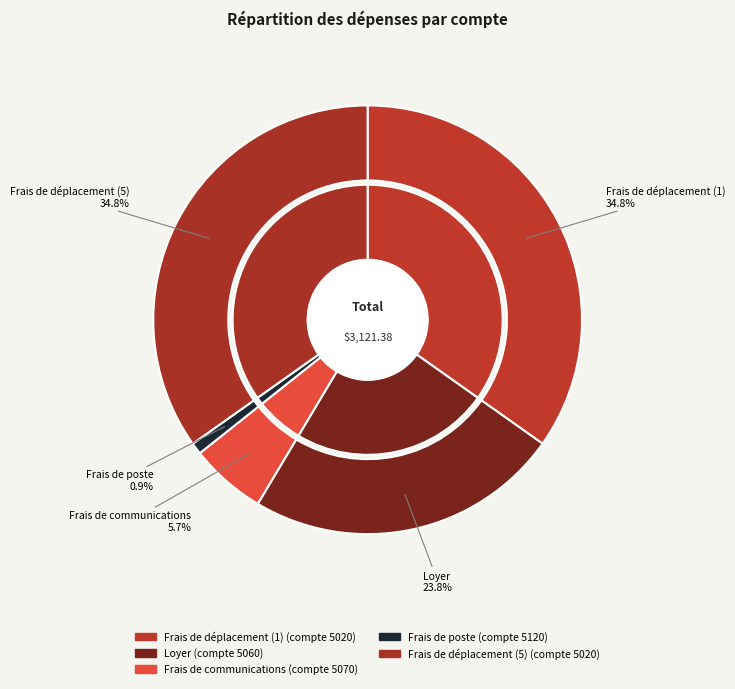

Which slice is the largest?

Frais de déplacement (1)